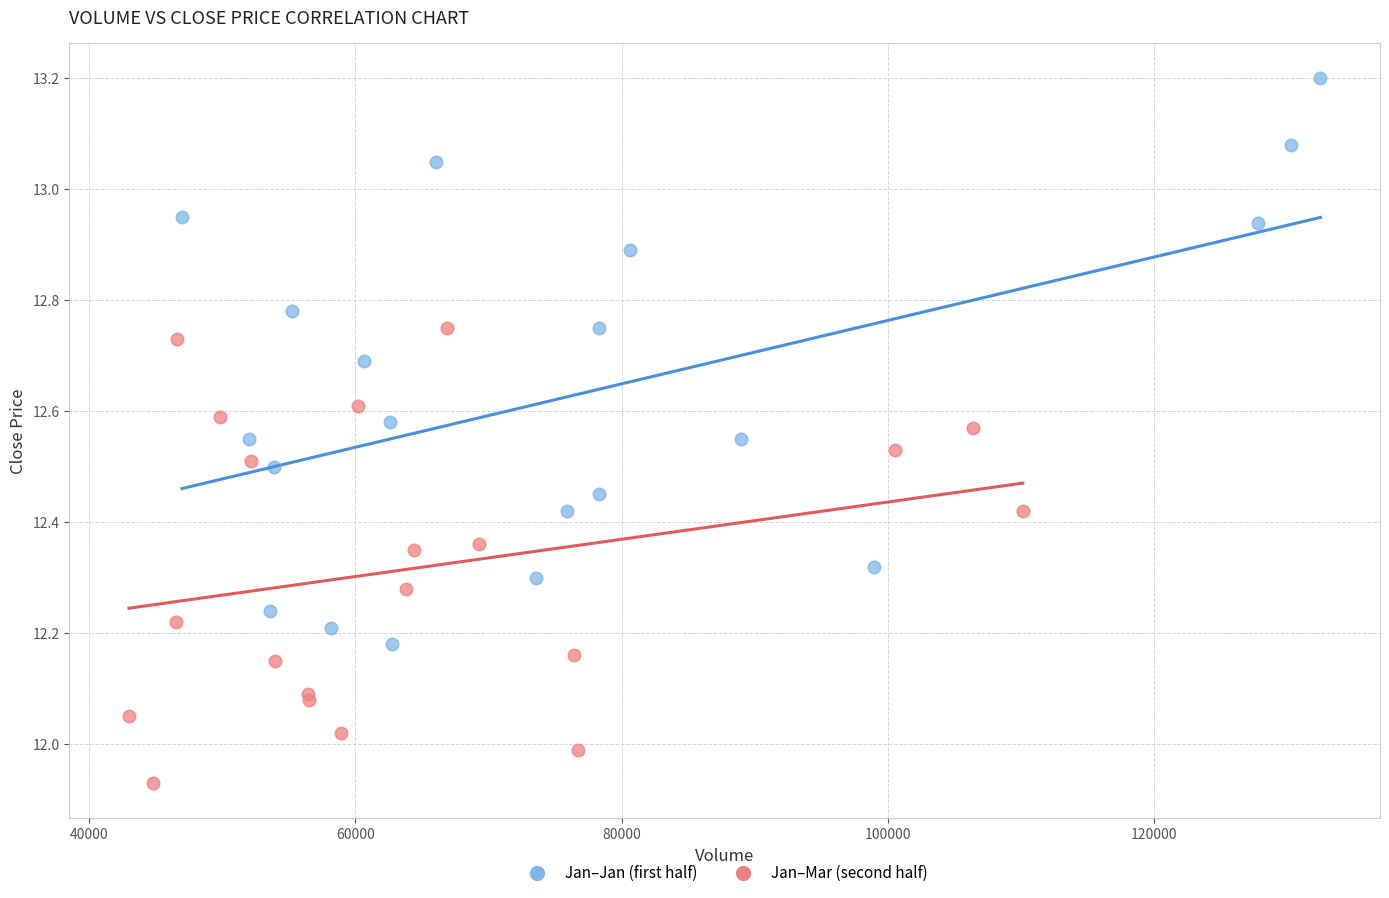

Which series has the largest Y range (max minus min)?

Jan–Jan (first half)